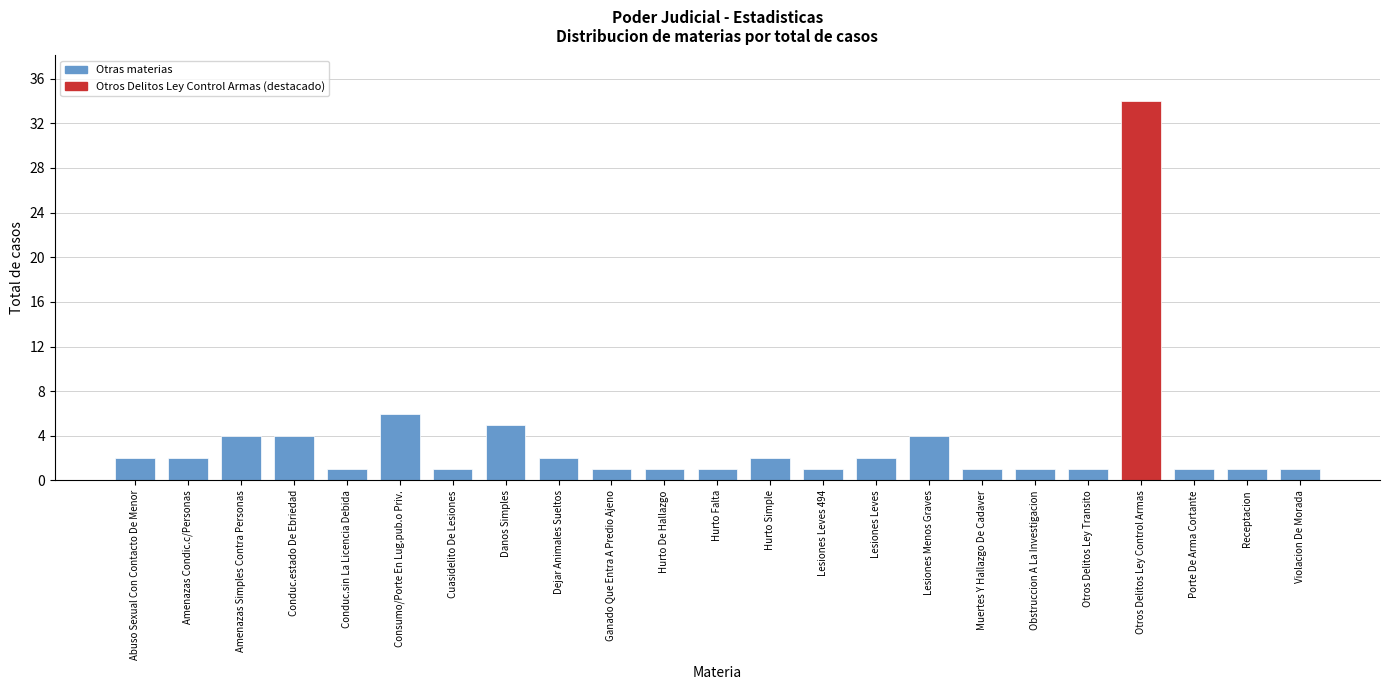

Reading right to left, transcribe all the data shown in this chart.

1	1	1	34	1	1	1	4	2	1	2	1	1	1	2	5	1	6	1	4	4	2	2